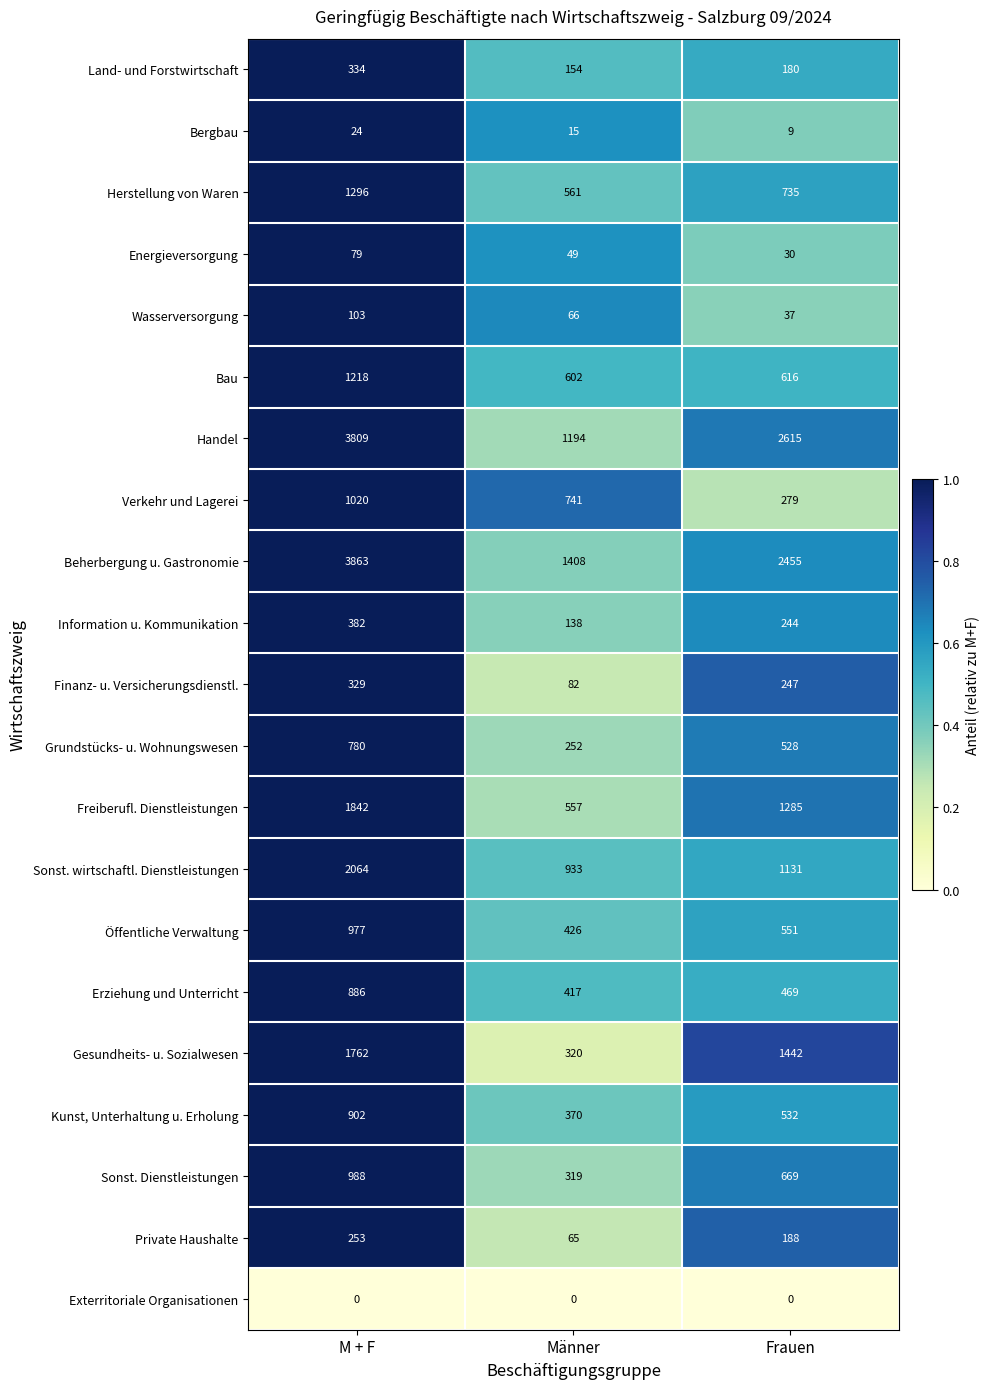

Rank the series by their maximum value, from highest to lowest.

Beherbergung u. Gastronomie, Handel, Sonst. wirtschaftl. Dienstleistungen, Freiberufl. Dienstleistungen, Gesundheits- u. Sozialwesen, Herstellung von Waren, Bau, Verkehr und Lagerei, Sonst. Dienstleistungen, Öffentliche Verwaltung, Kunst, Unterhaltung u. Erholung, Erziehung und Unterricht, Grundstücks- u. Wohnungswesen, Information u. Kommunikation, Land- und Forstwirtschaft, Finanz- u. Versicherungsdienstl., Private Haushalte, Wasserversorgung, Energieversorgung, Bergbau, Exterritoriale Organisationen